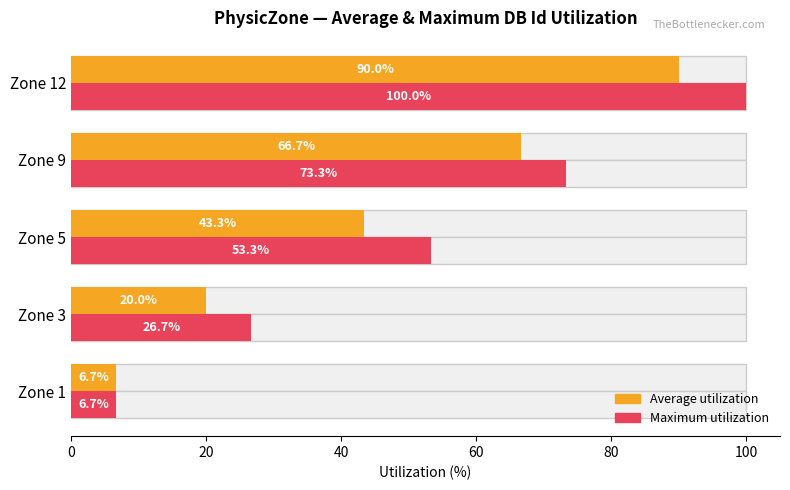

What is the highest value of the Average utilization series?

90.0